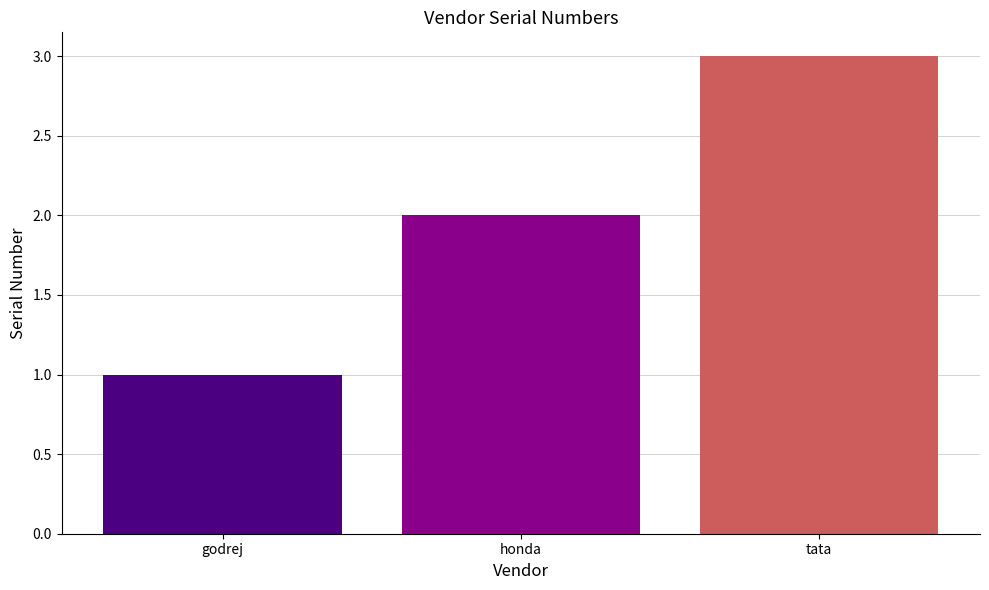

What is the greatest value displayed?

3